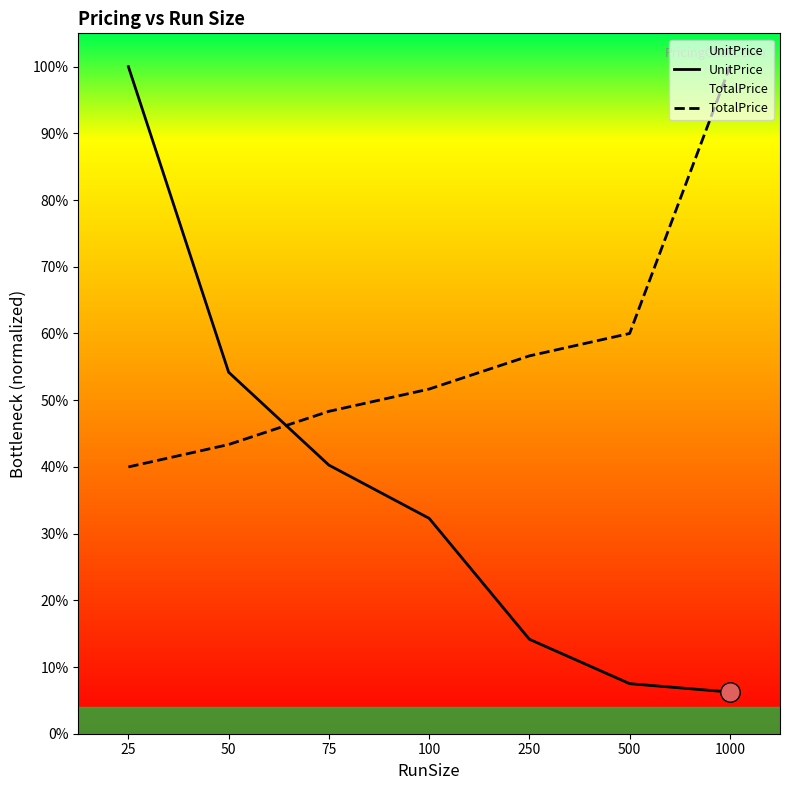

List the labels in order of TotalPrice value, smallest first.

25, 50, 75, 100, 250, 500, 1000